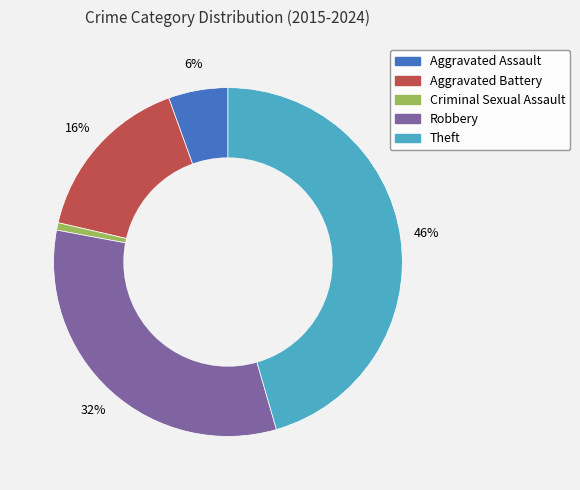

Which has a higher value, Criminal Sexual Assault or Aggravated Battery?

Aggravated Battery